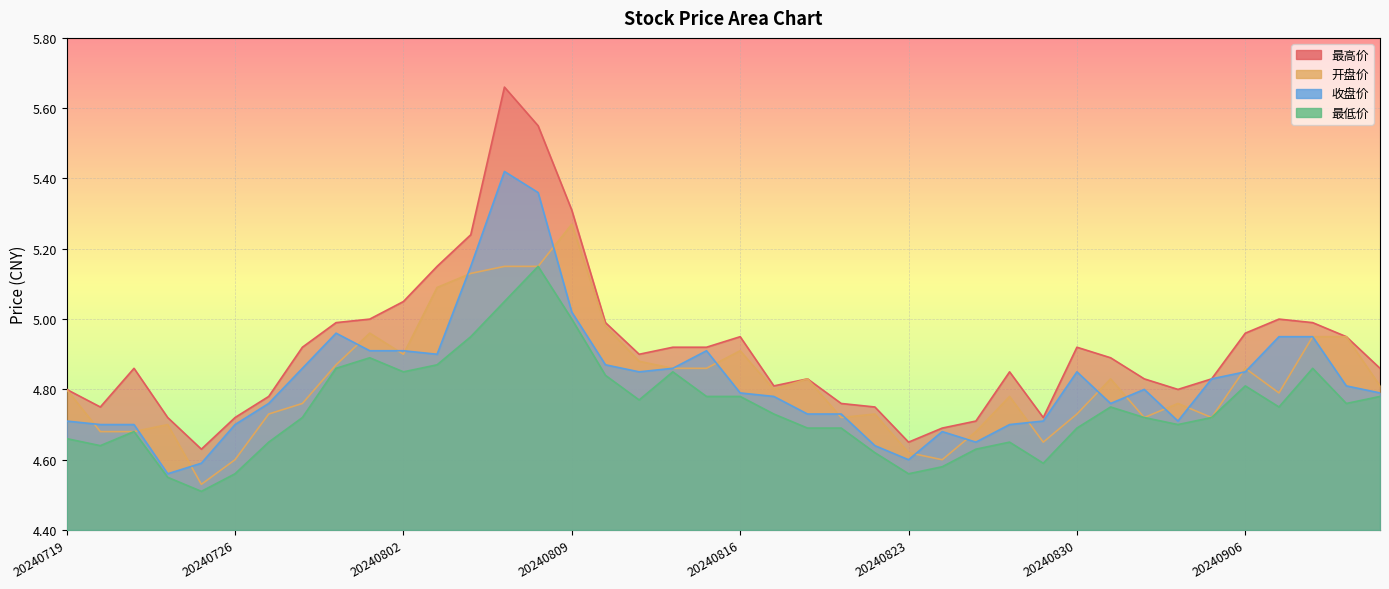

What is the value of the 收盘价 point at the 8th from the left?

4.9